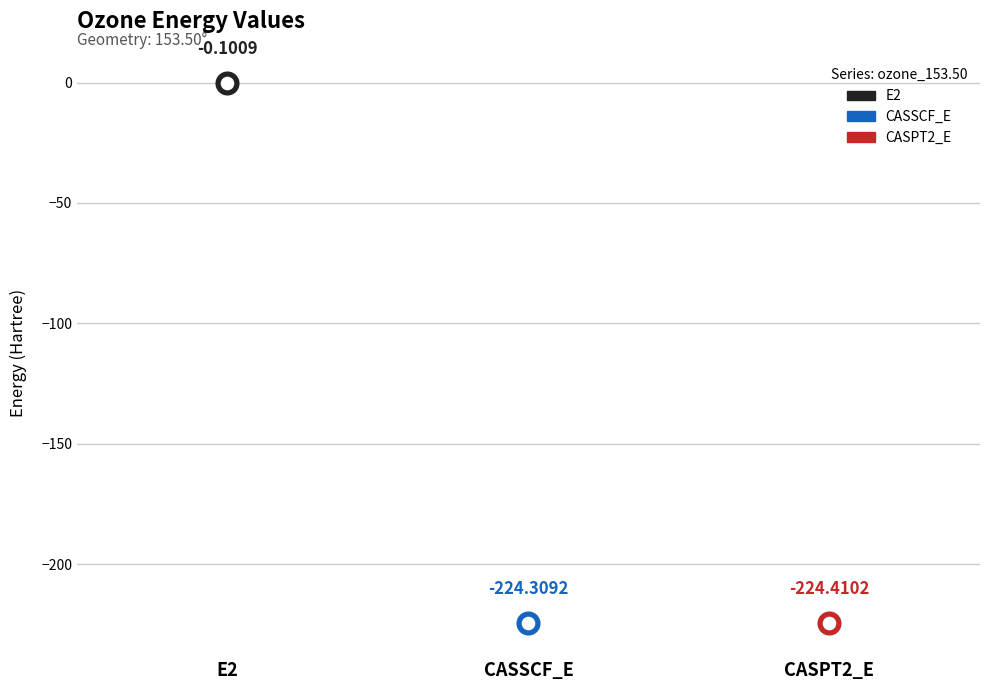

What is the change in value from E2 to CASSCF_E?

-224.2